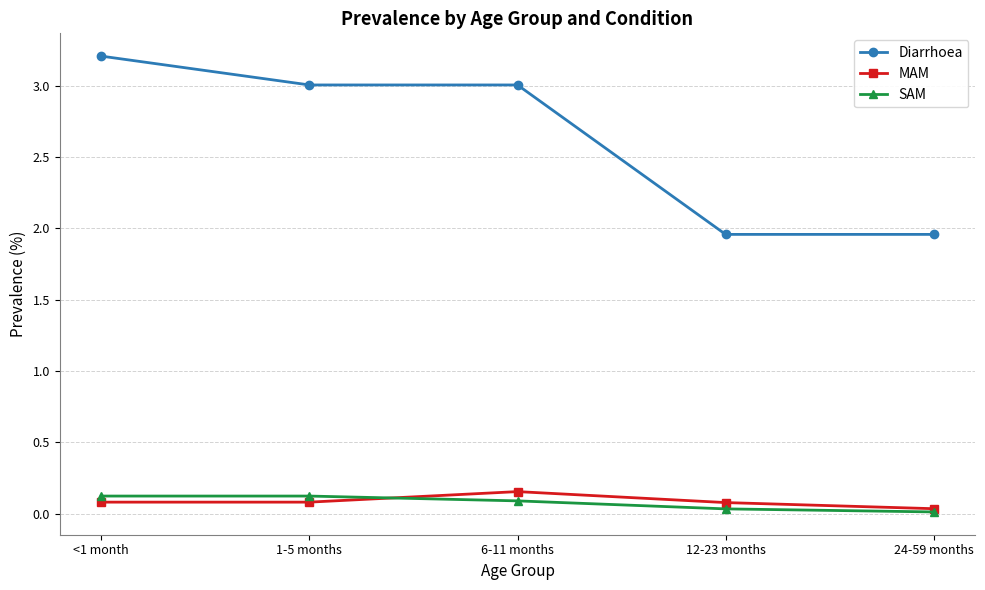

Which series has the widest spread of values?

Diarrhoea